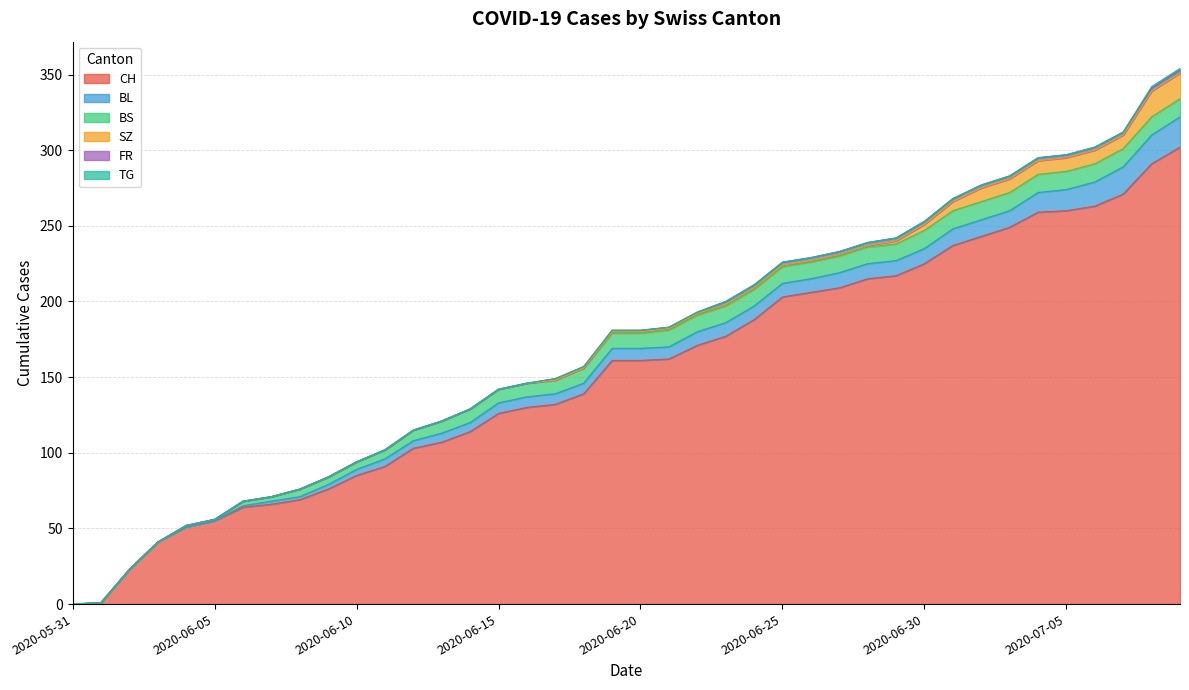

What is the difference between the second highest and minimum values in the BS series?

12